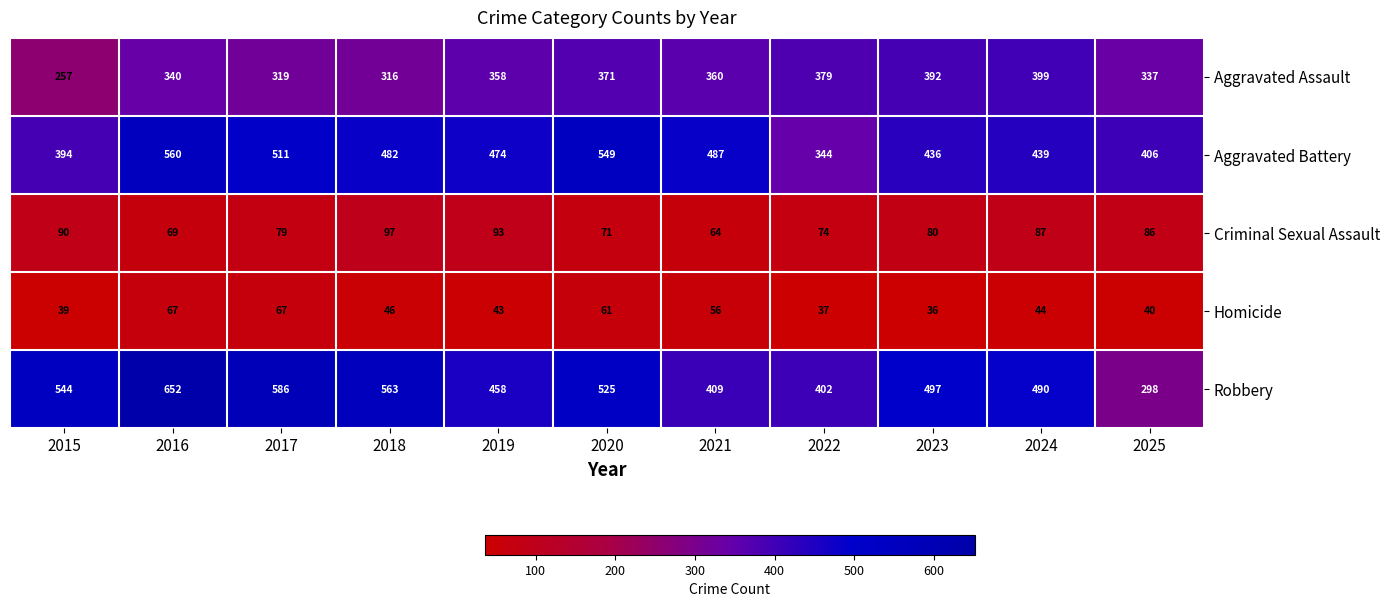

What is the difference between the maximum and minimum values in the Robbery series?

354